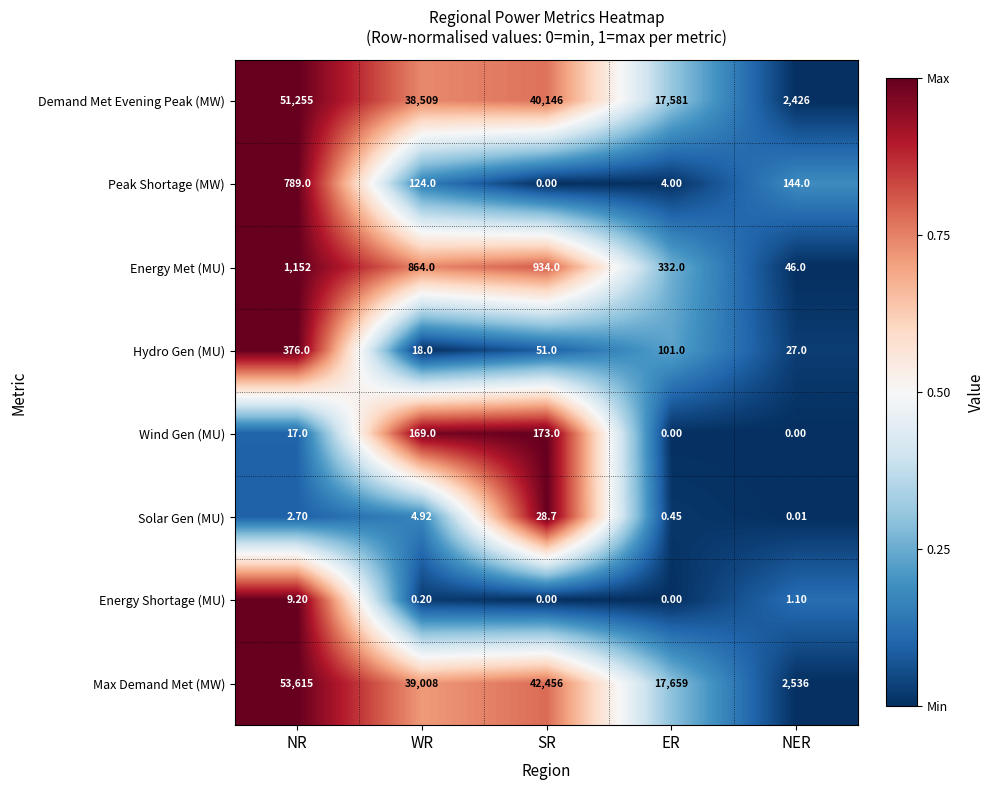

What is the difference between the highest and lowest values at ER?

17659.0